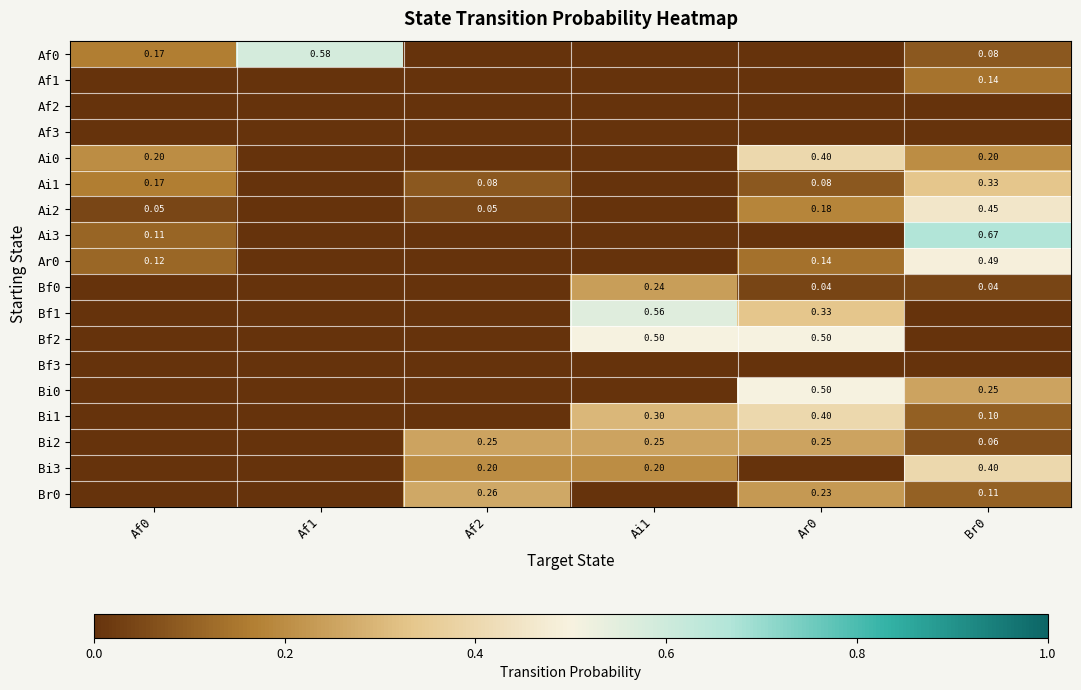

True or false: Br0 has a value of 0.1 at Br0.

True